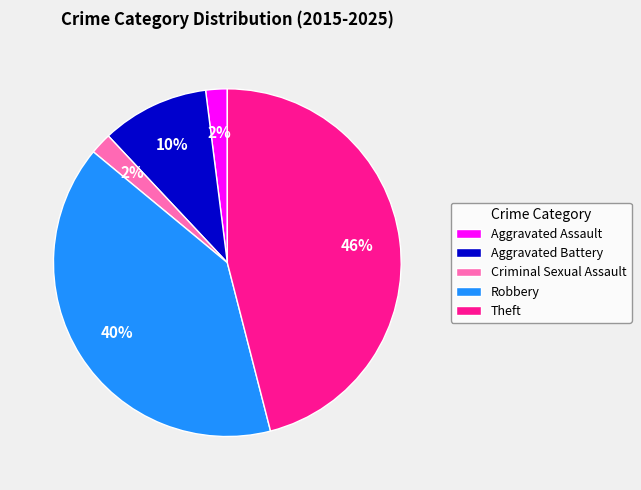

To the nearest percent, what is the difference between the Robbery and Aggravated Battery slice percentages?

30%